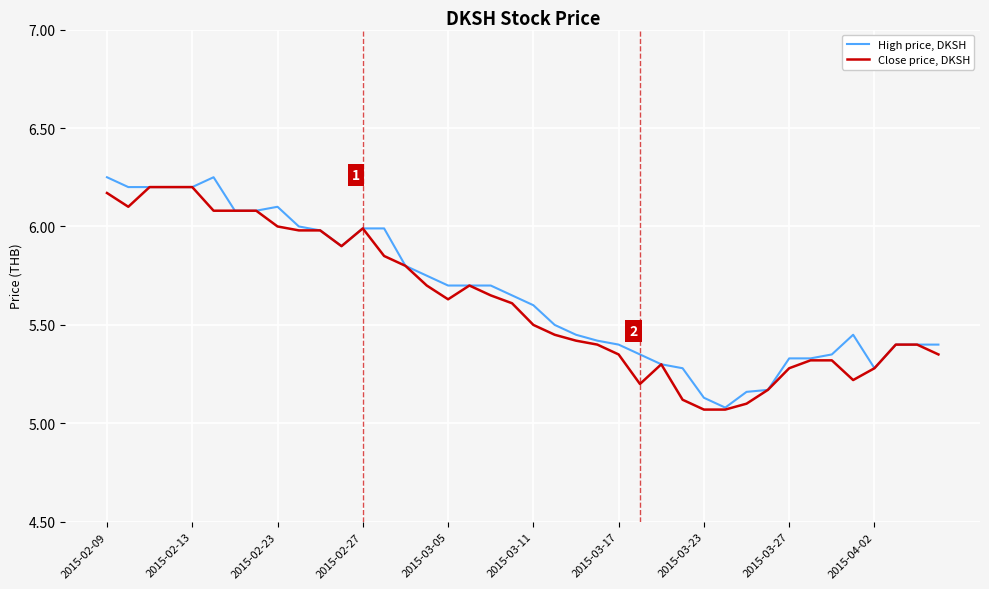

Rank the series by their average value, from highest to lowest.

High price, DKSH, Close price, DKSH